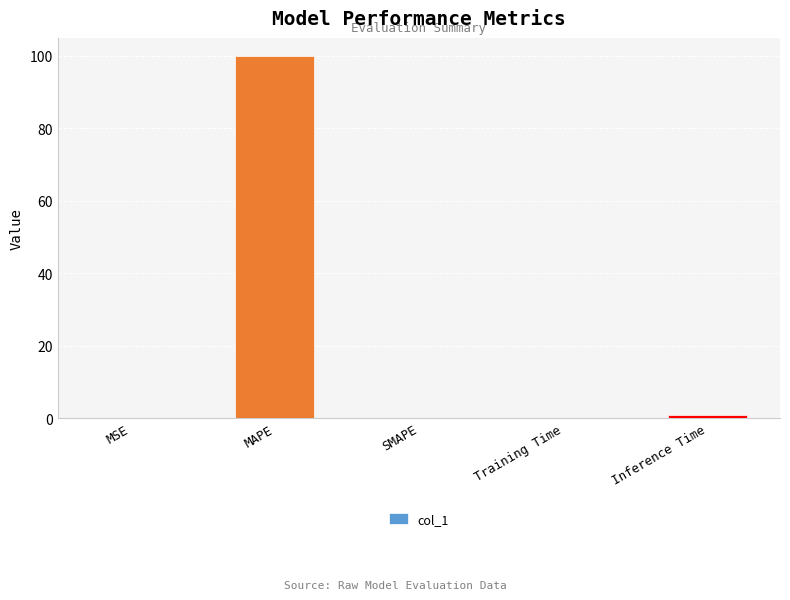

What is the sum of all values?

101.0